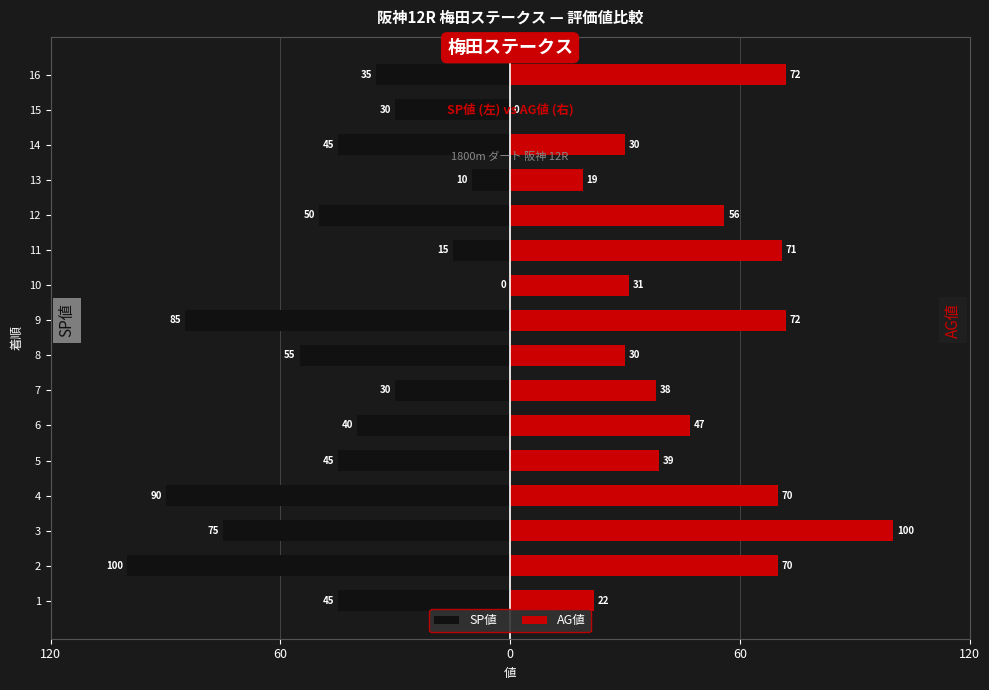

Rank the series by their average value, from lowest to highest.

SP値, AG値